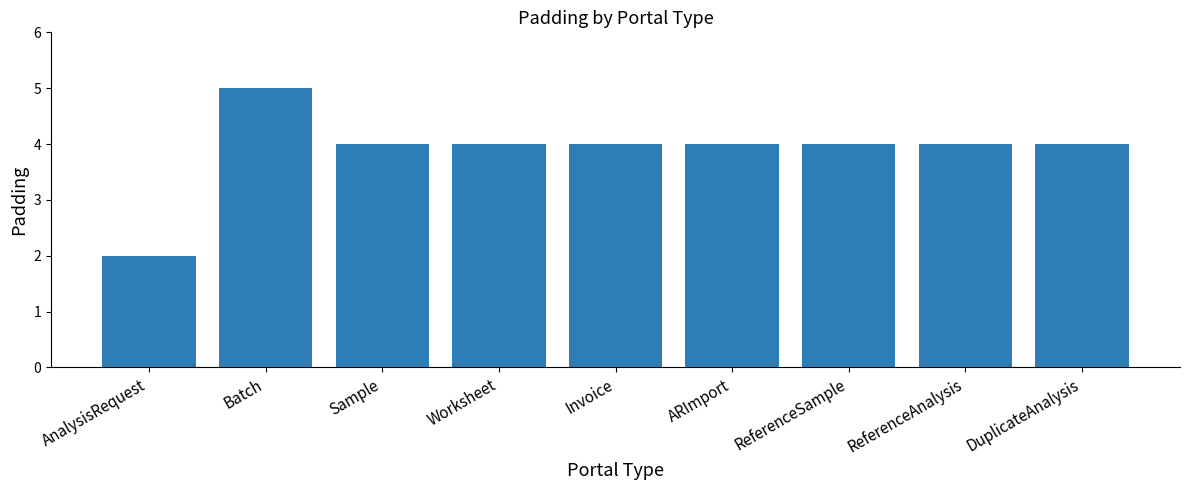

Are the bars horizontal?

No